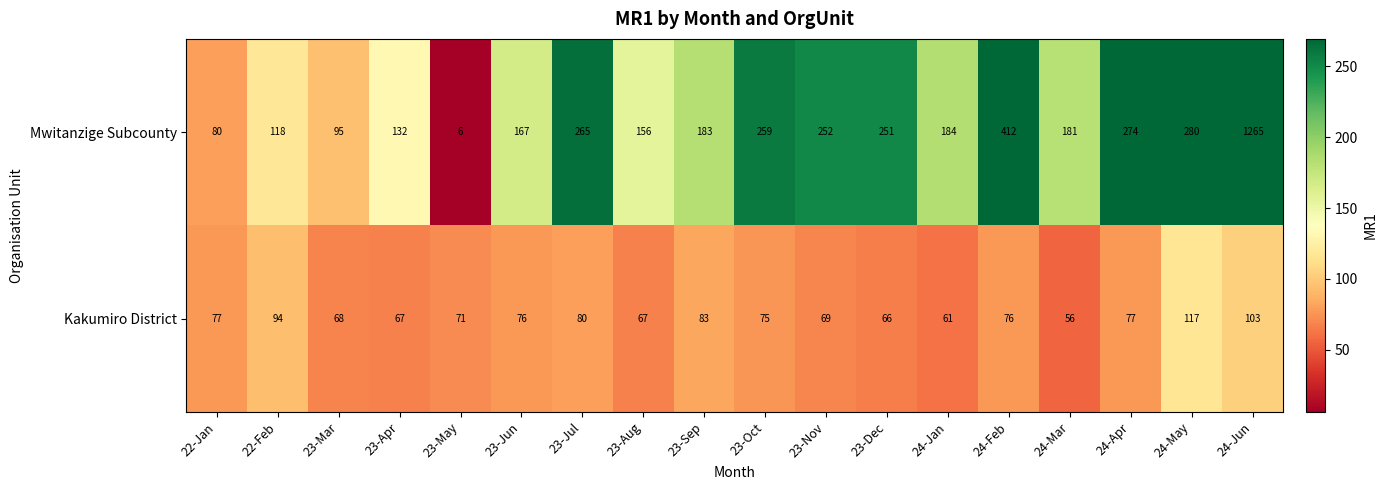

Rank the series by their average value, from highest to lowest.

Mwitanzige Subcounty, Kakumiro District